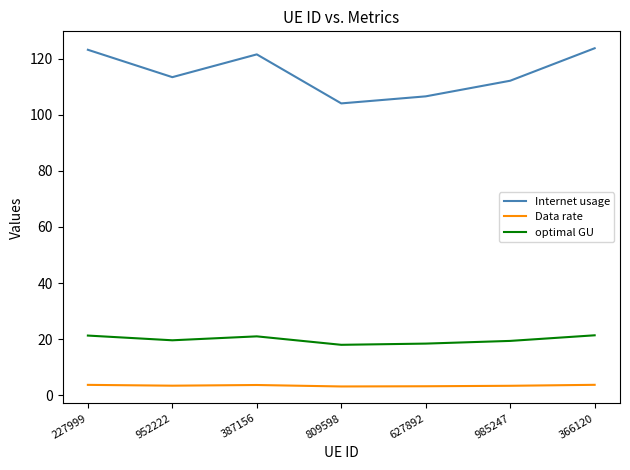

What are all the series names shown in the legend?

Internet usage, Data rate, optimal GU